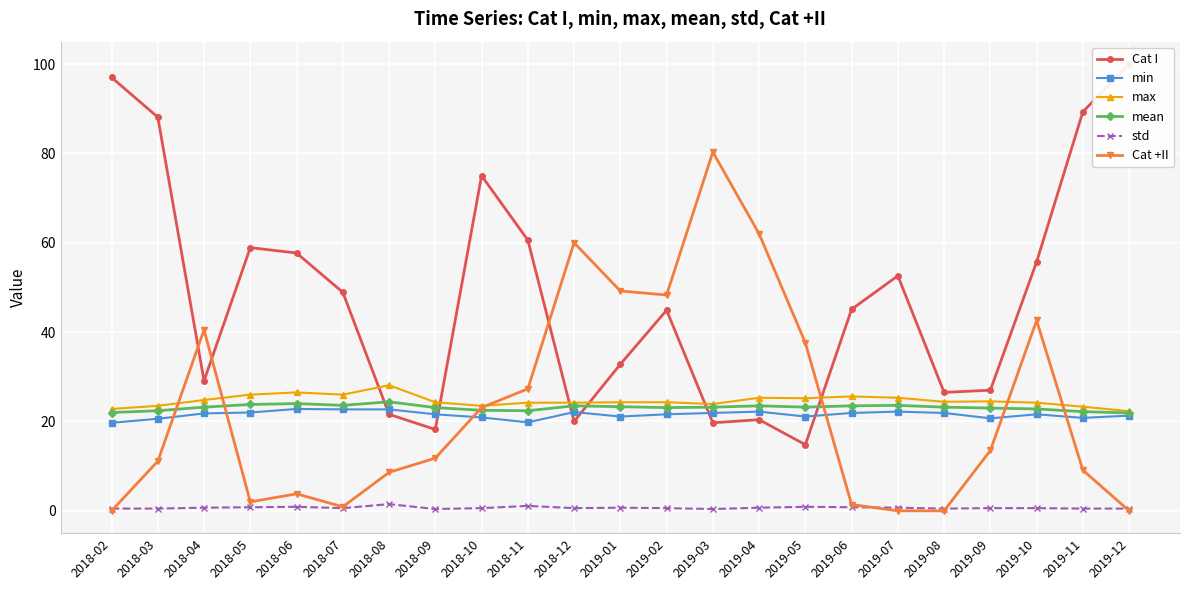

Between 2018-07 and 2018-08, which series saw the biggest shift?

Cat I